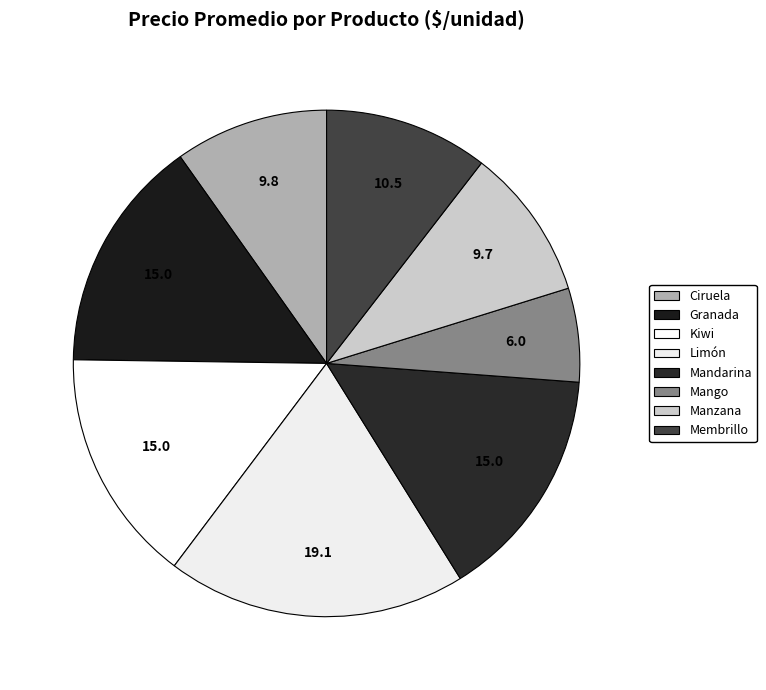

Does Mandarina represent more than half of the total?

No